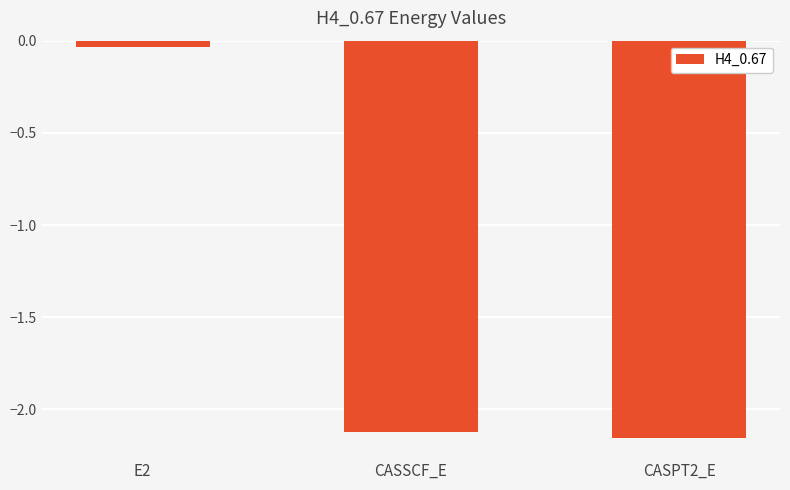

How many distinct data groups are displayed?

1